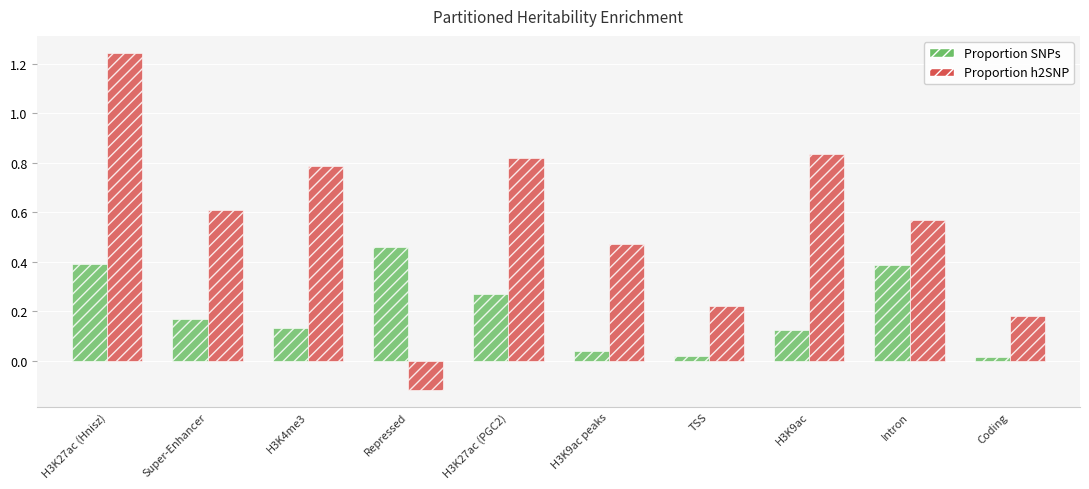

What is the total value across all series at H3K9ac?

1.0